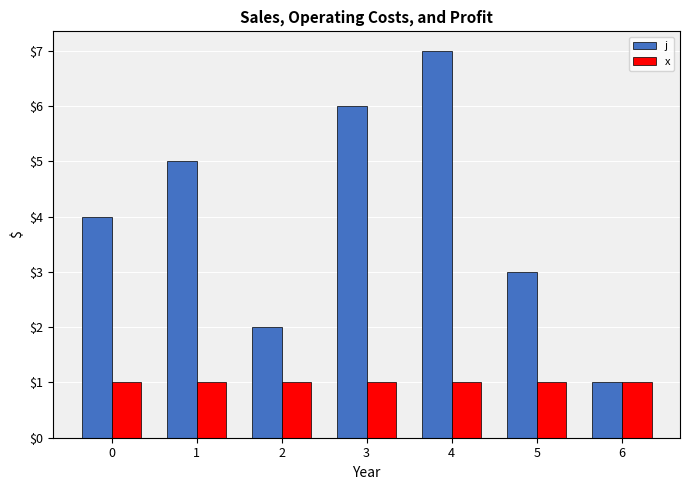

What is the value of the x bar at the 2nd from the left?

1